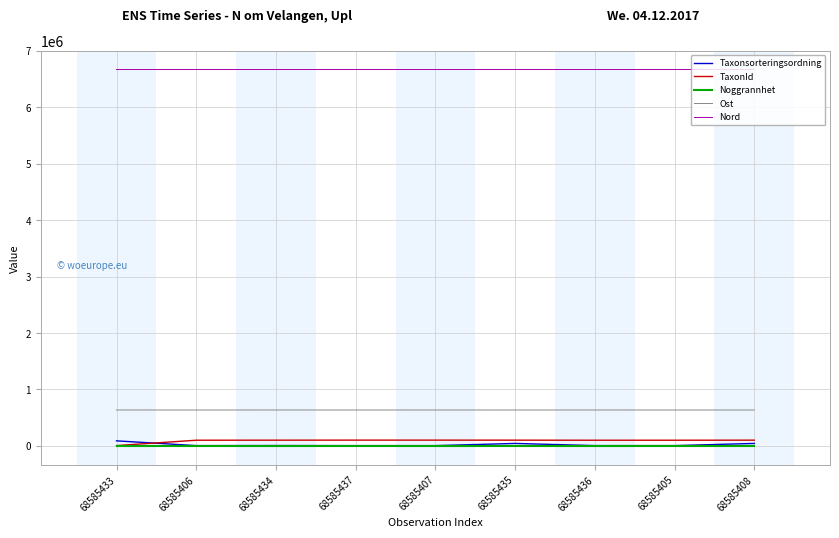

True or false: TaxonId has a value of 100526 at 68585406.

True